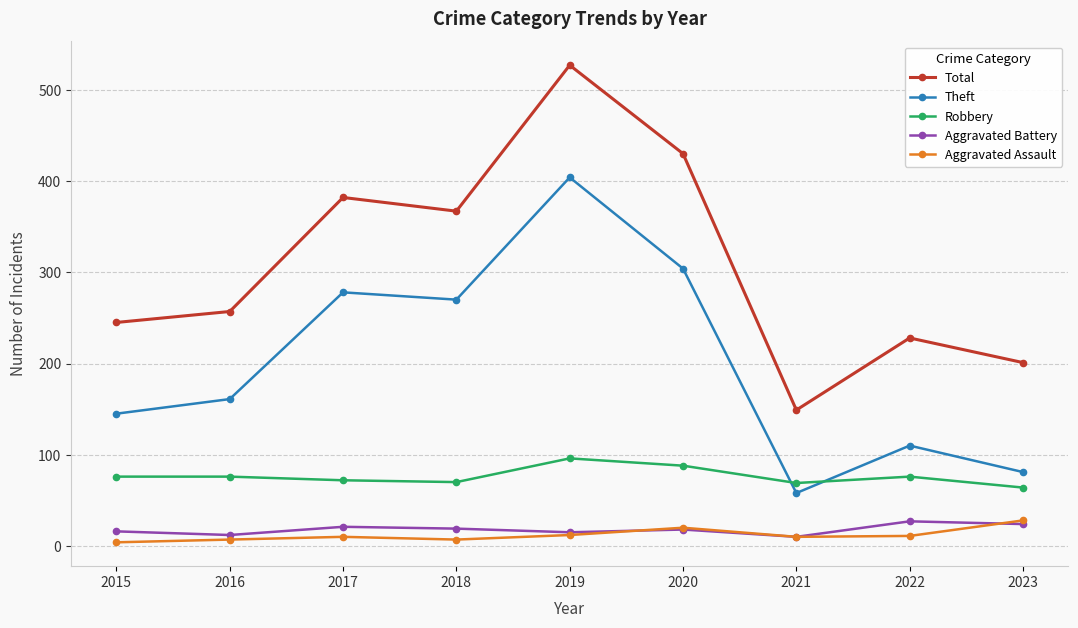

How many interior local peaks does the Theft series have?

3